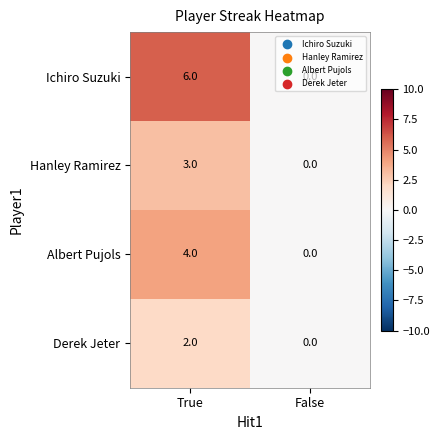

At which category does the chart reach its peak across all series?

True